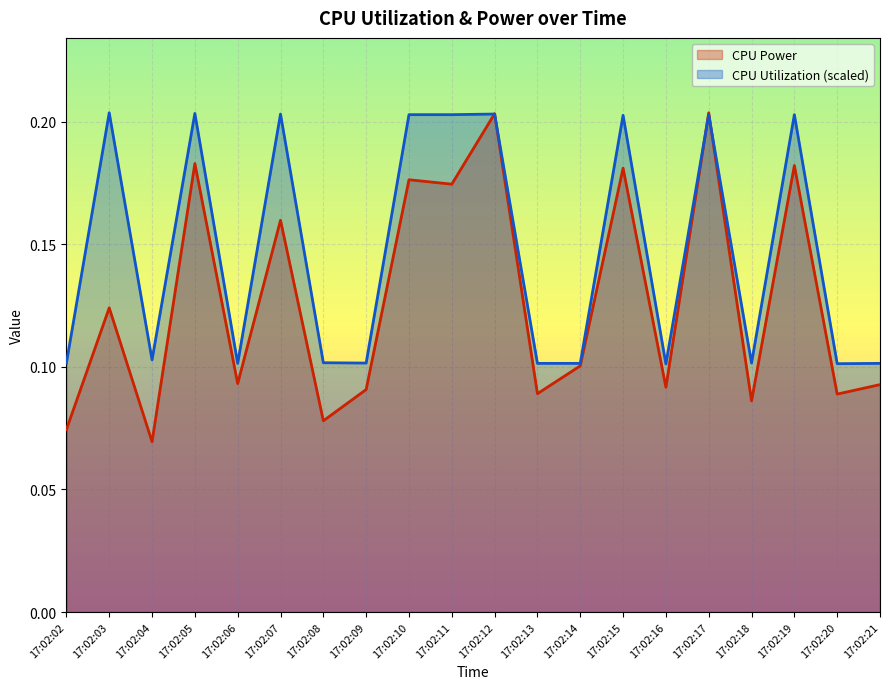

Which category has the highest value in the CPU Power series?

17:02:17